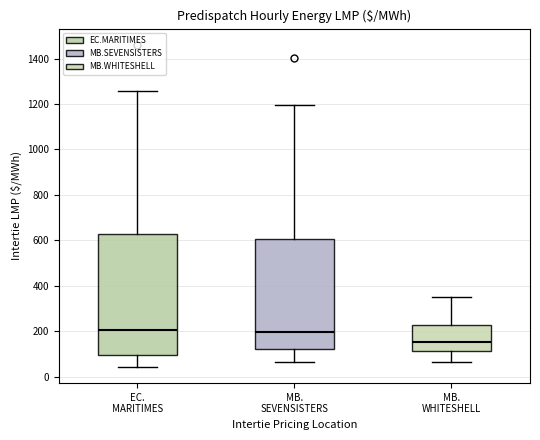

Reading left to right, read every box against the y-axis: the position of its median line, the range the box covers, and the ends of its whiskers. The values are not printed on the chart, so give them approximately, as read against the axis.

EC. MARITIMES: median 200, box 100 to 620, whiskers 40 to 1260
MB. SEVENSISTERS: median 200, box 120 to 600, whiskers 60 to 1200
MB. WHITESHELL: median 160, box 120 to 220, whiskers 60 to 360